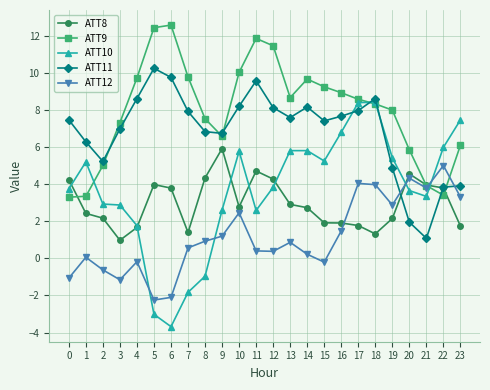

Rank the series by their maximum value, from lowest to highest.

ATT12, ATT8, ATT10, ATT11, ATT9